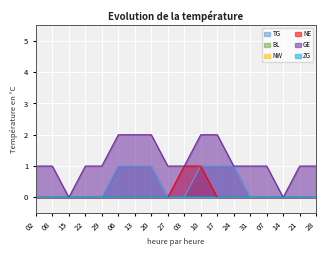

The value of TG at 17 is 1. True or false?

True